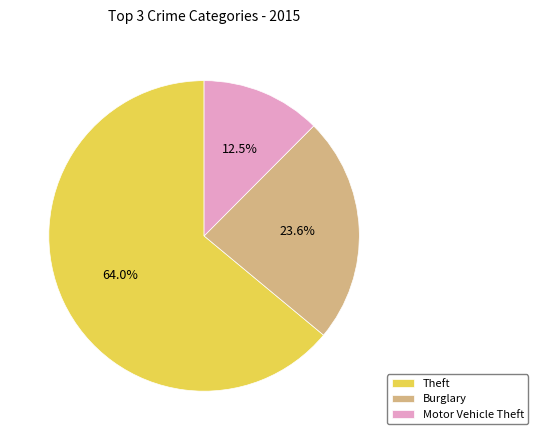

Which slice is the smallest?

Motor Vehicle Theft